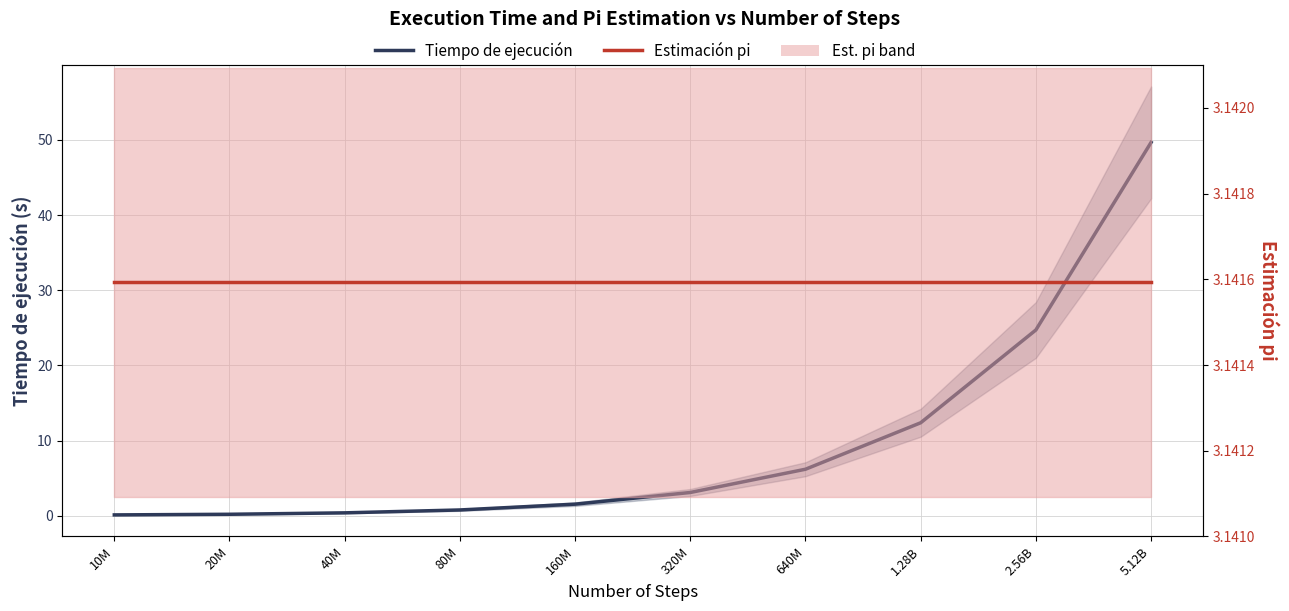

After their last crossing, which series has the higher values: Tiempo de ejecución or Estimación pi?

Tiempo de ejecución